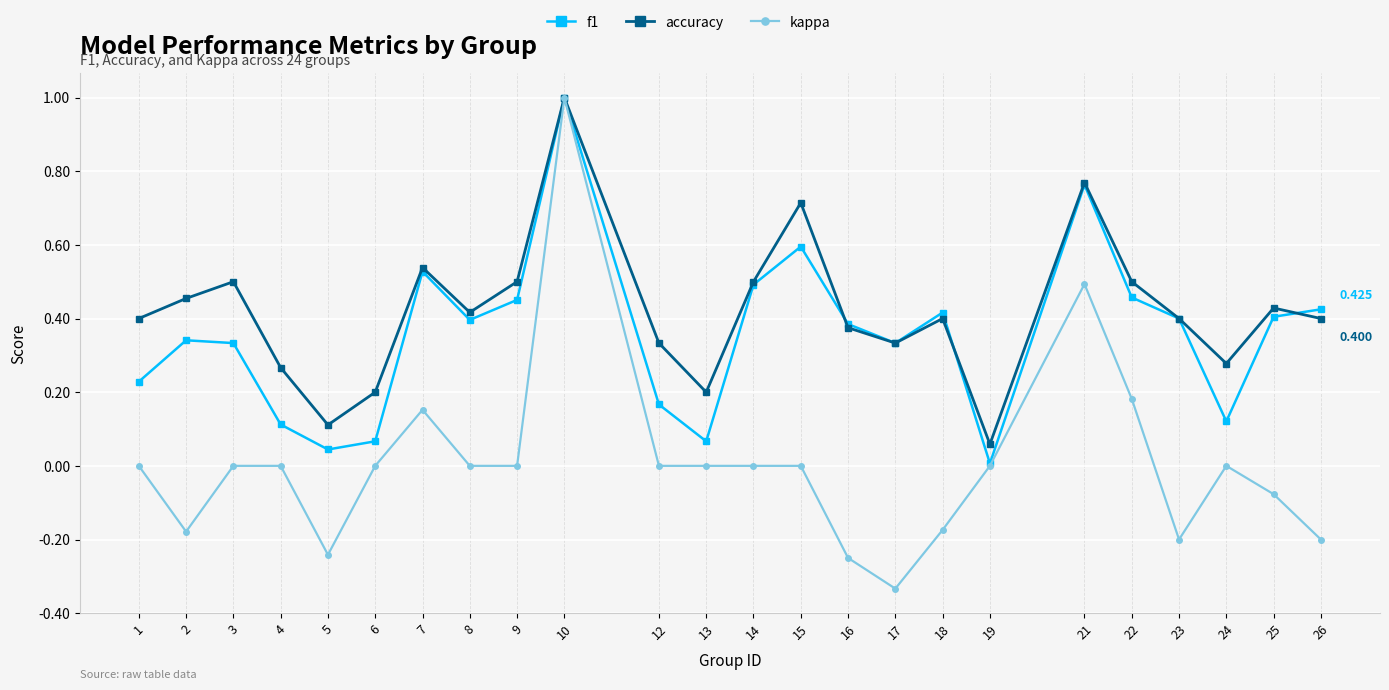

Which series has the largest total across all categories?

accuracy